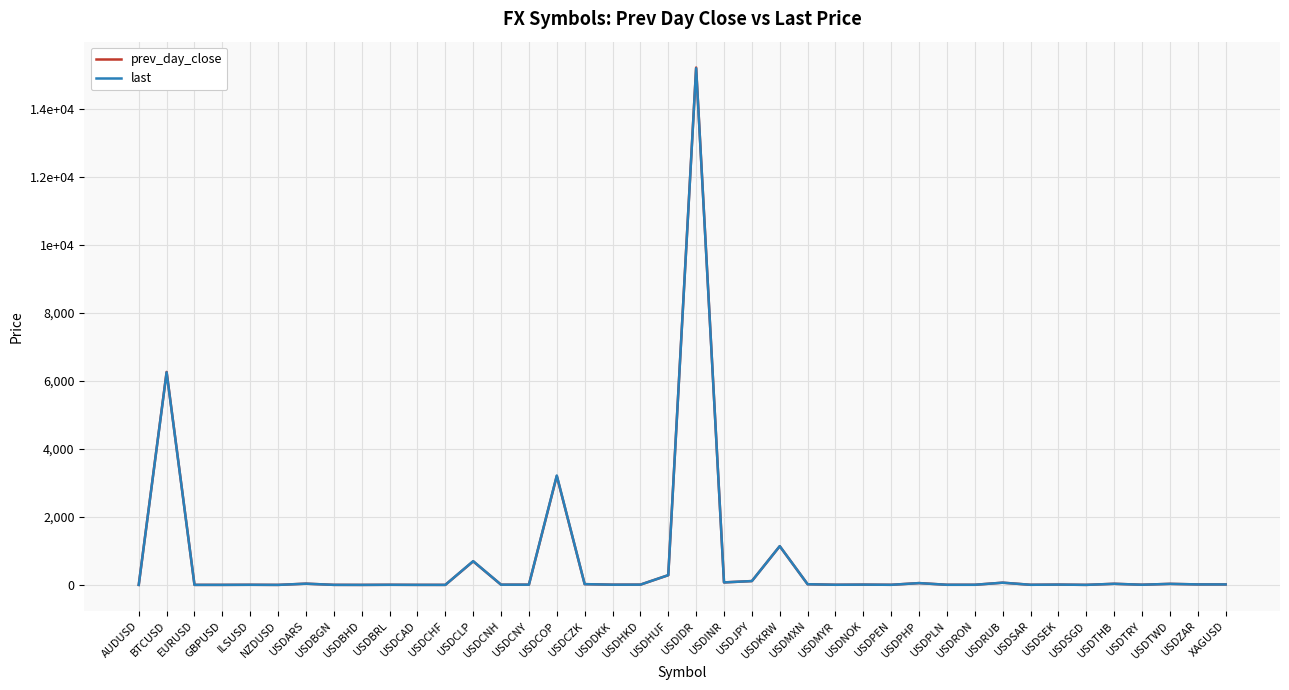

Is it true that prev_day_close equals 0.3 at AUDUSD?

False